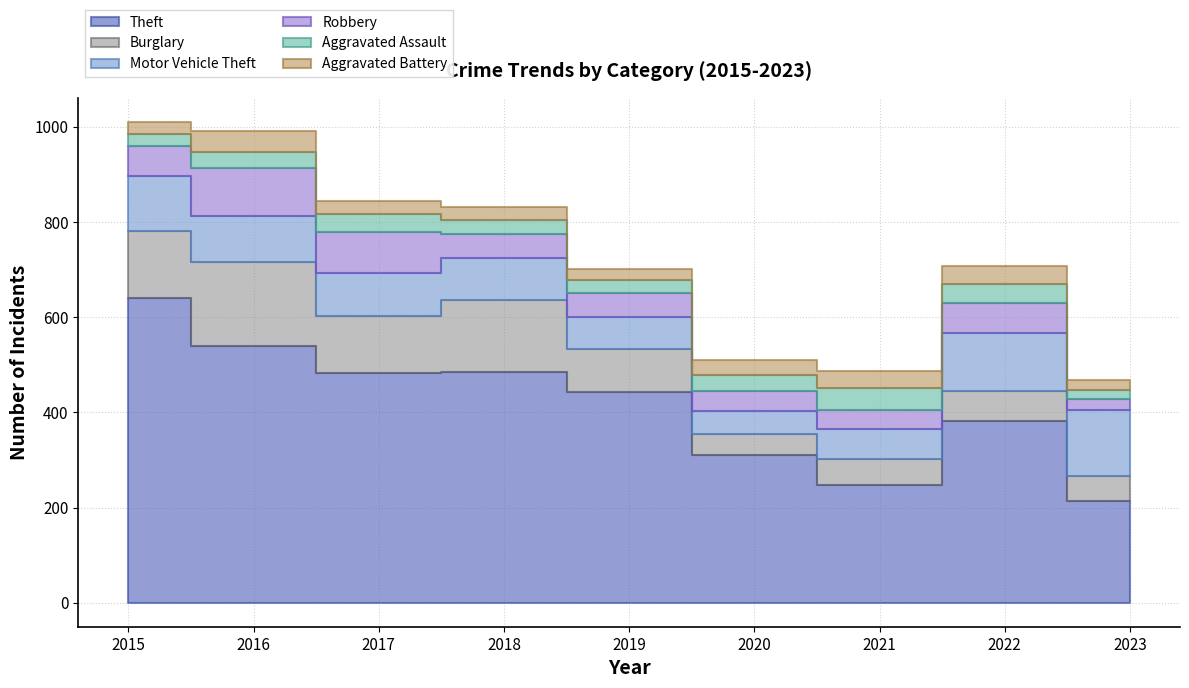

Which series has the largest total across all categories?

Theft